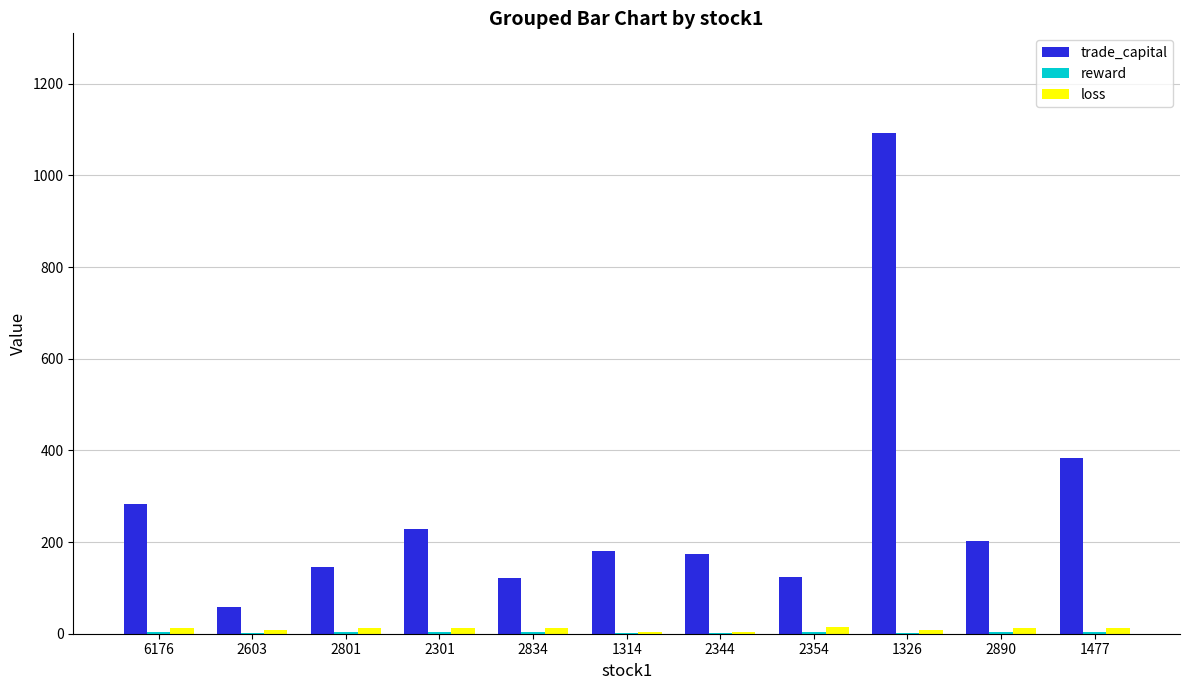

What is the sum of the loss values at 2890 and 1314?

15.5